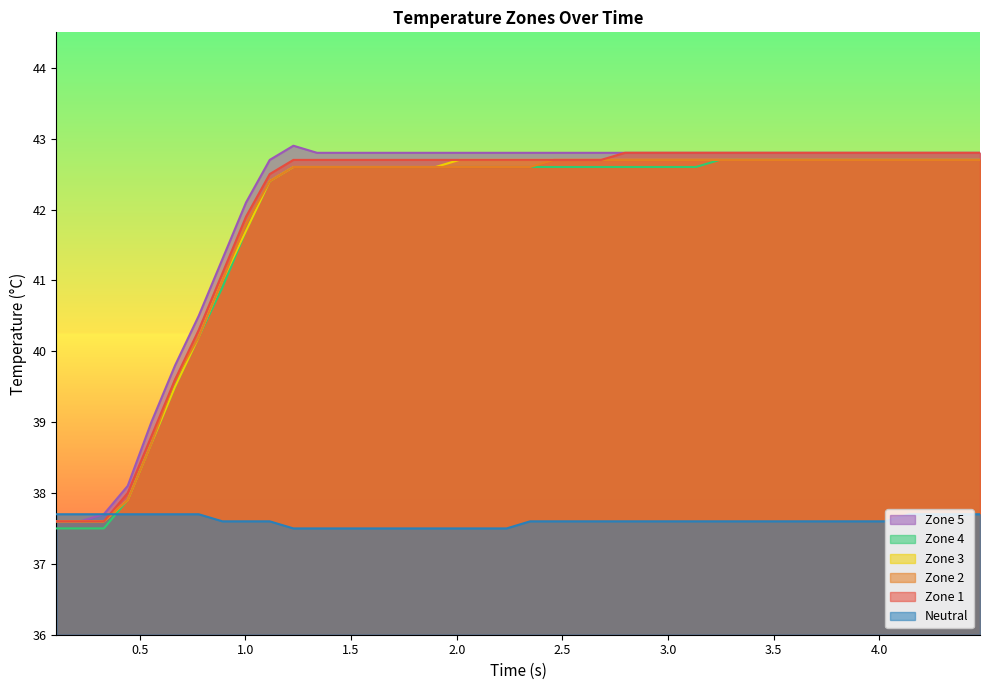

What is the value of the z2 point at the 2nd from the left?

37.6